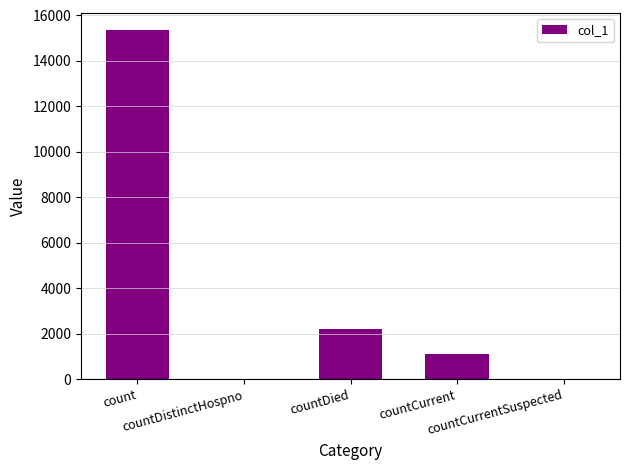

What is the change in value from count to countCurrentSuspected?

-15348